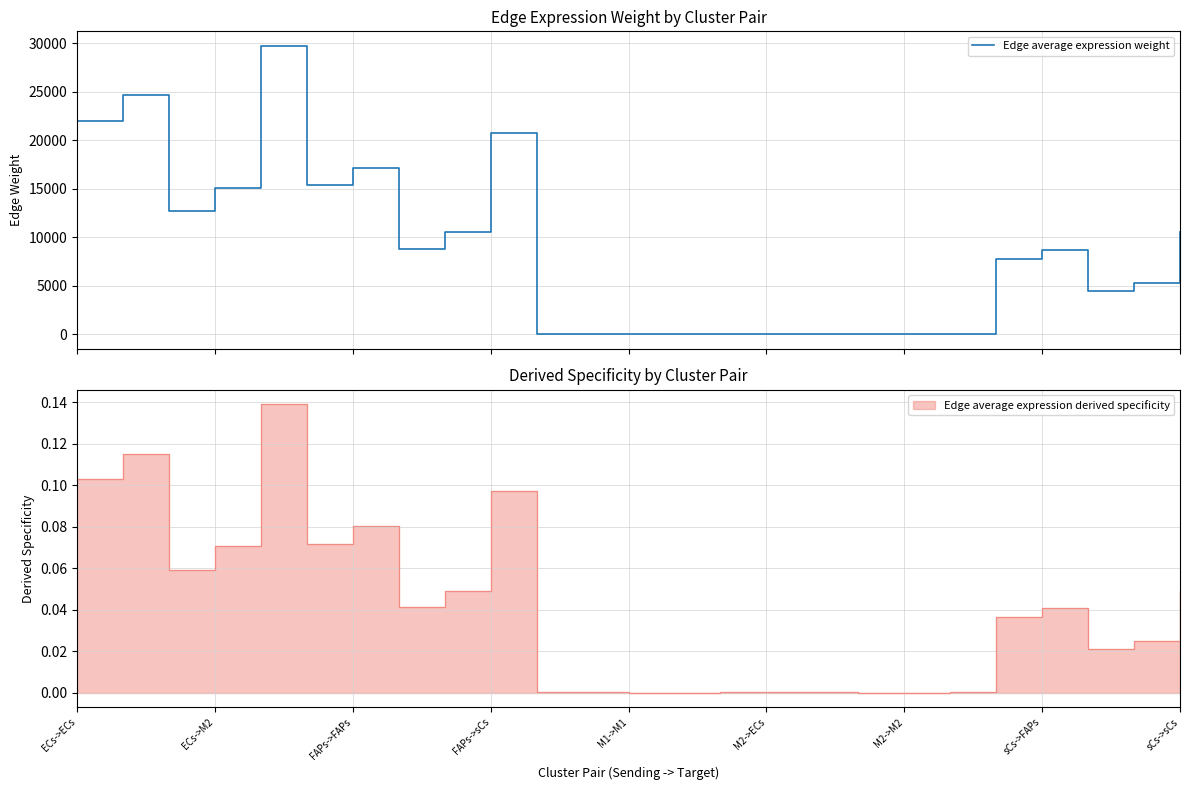

What is the sum of all values?

213866.7